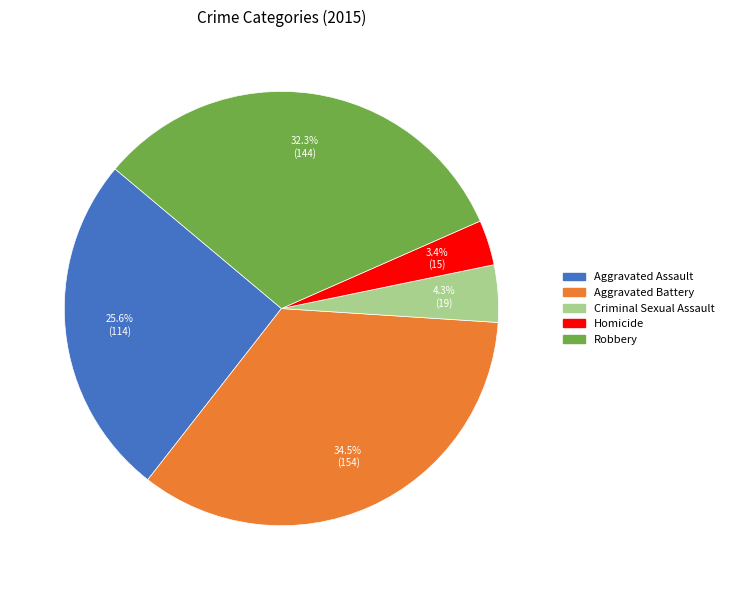

What portion of the pie excludes Robbery?

67.7%